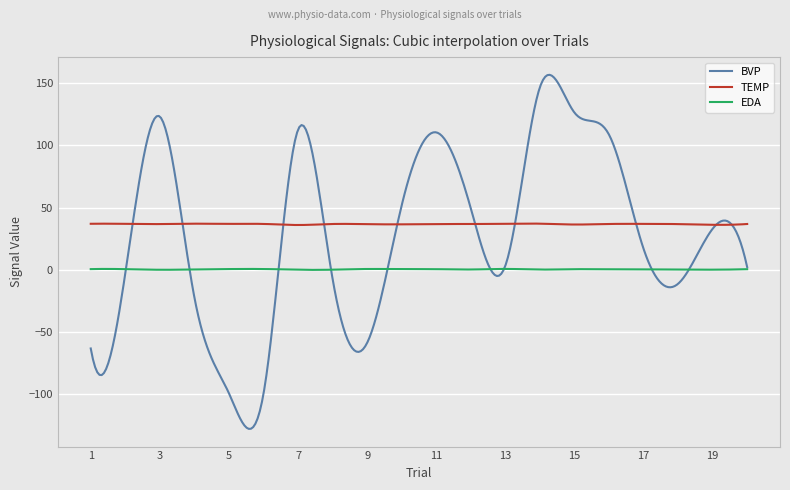

What is the lowest value of the BVP series?

-127.8